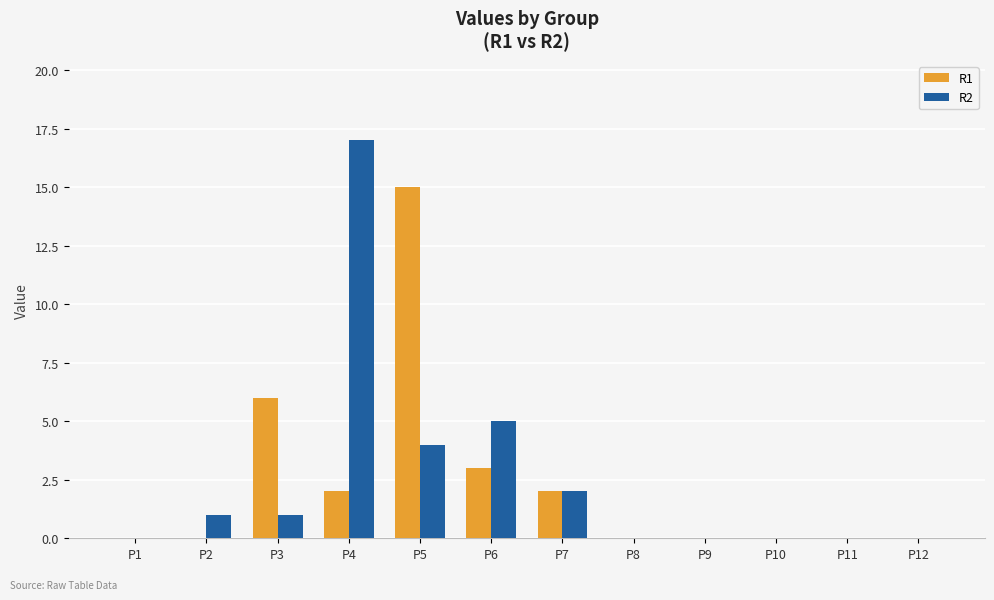

Is the value of R2 at P7 greater than the value of R1 at P6?

No